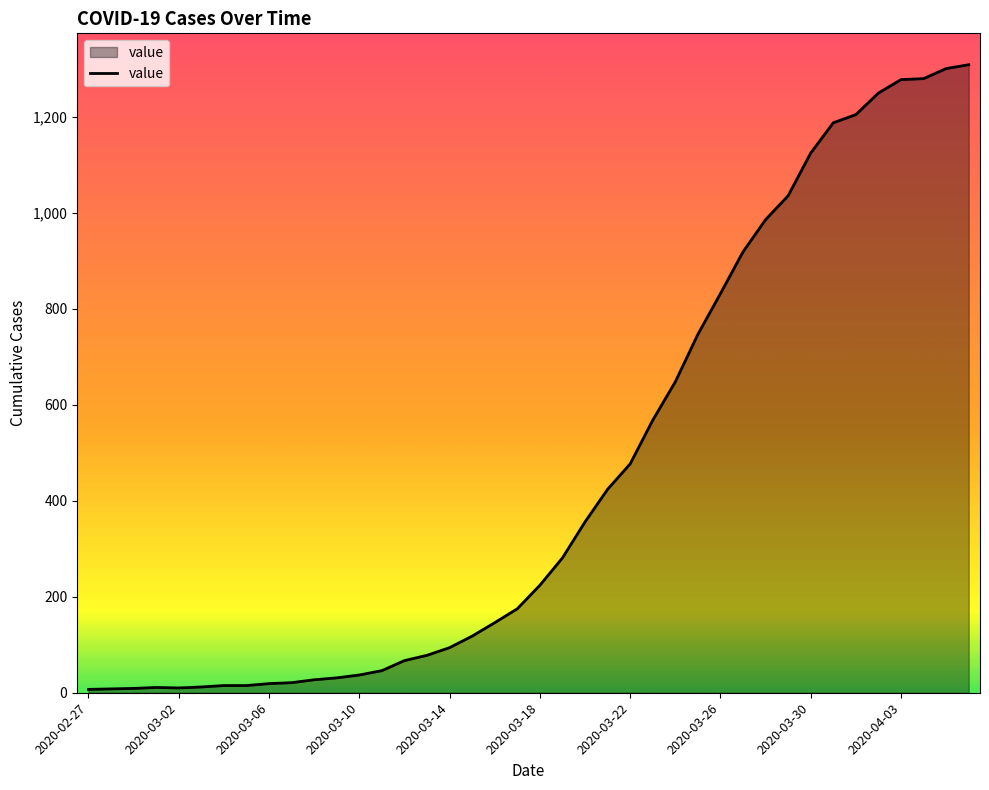

What is the difference between the maximum and minimum values?

1302